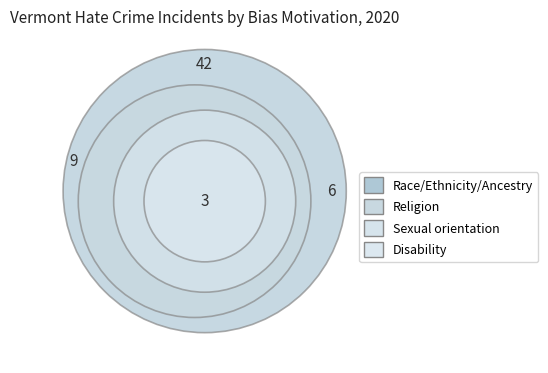

To the nearest percent, what is the average slice percentage?

25%